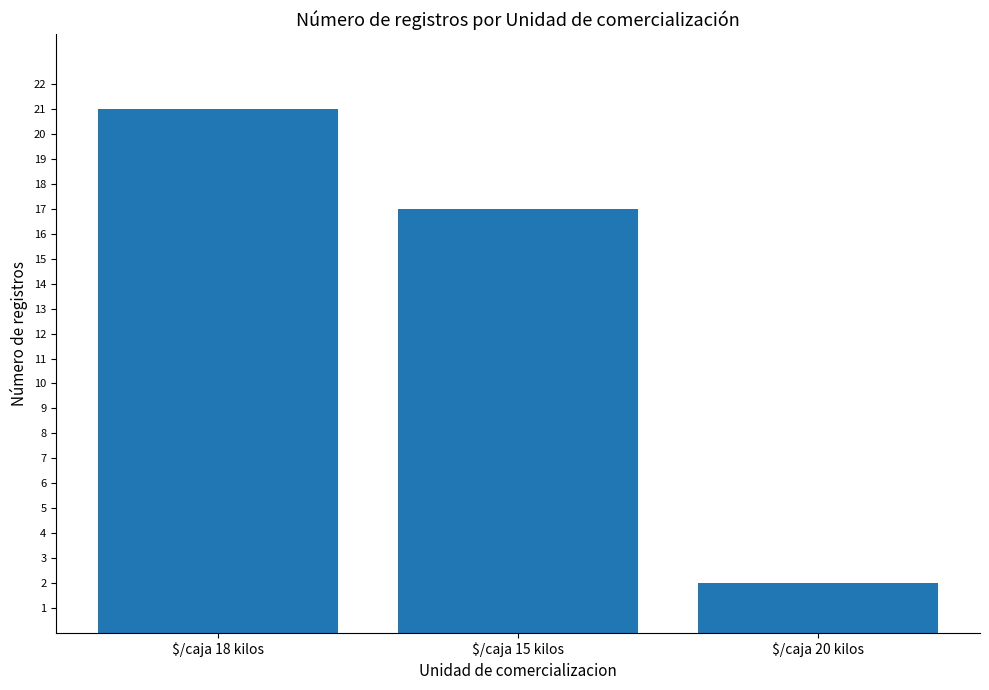

Which has a higher value, $/caja 20 kilos or $/caja 15 kilos?

$/caja 15 kilos